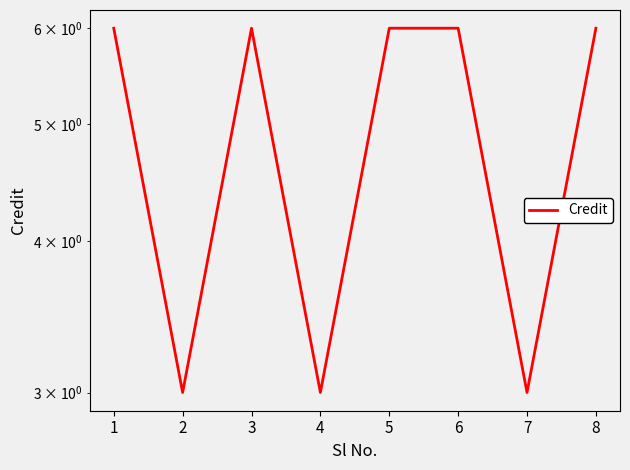

How many points are higher than both their immediate neighbors (excluding endpoints)?

1